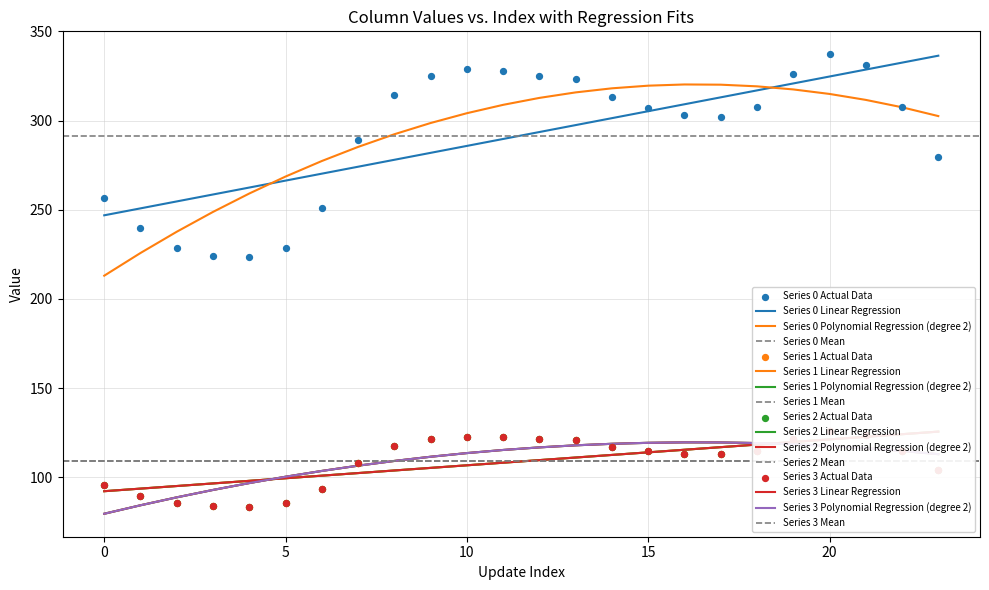

Which series reaches the minimum Y coordinate?

1